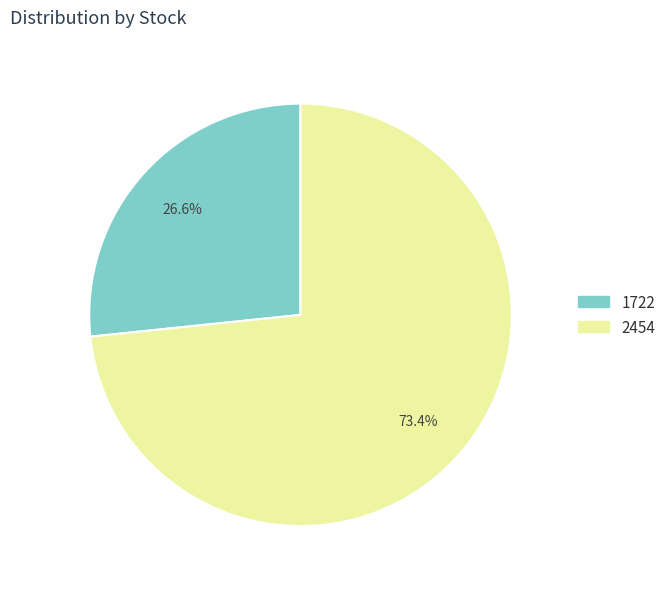

Is there a majority slice in this chart?

Yes